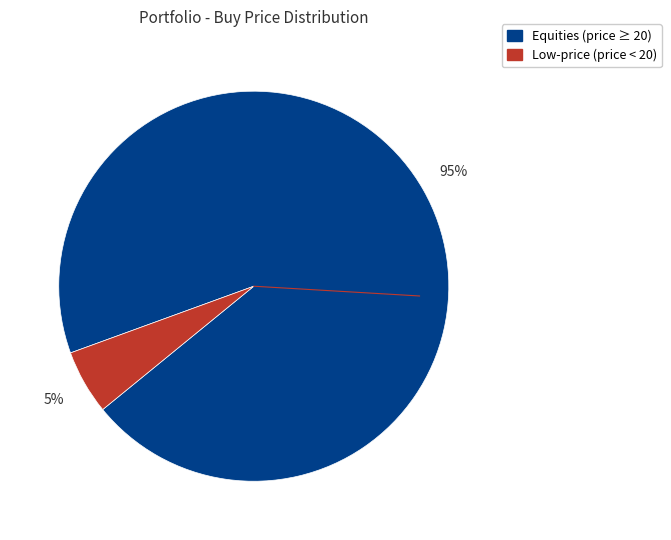

Is there a majority slice in this chart?

Yes